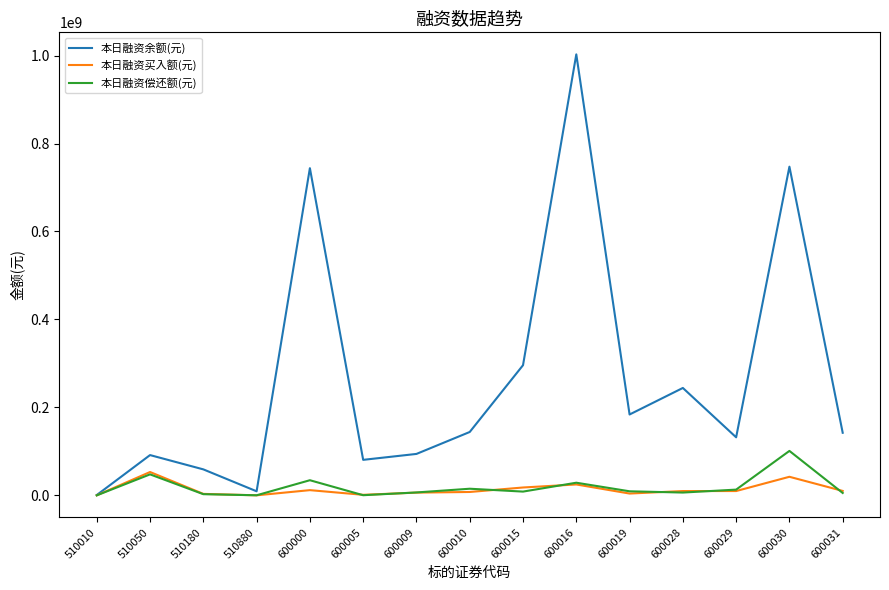

Is the value of 本日融资买入额(元) at 600016 greater than the value of 本日融资余额(元) at 600028?

No